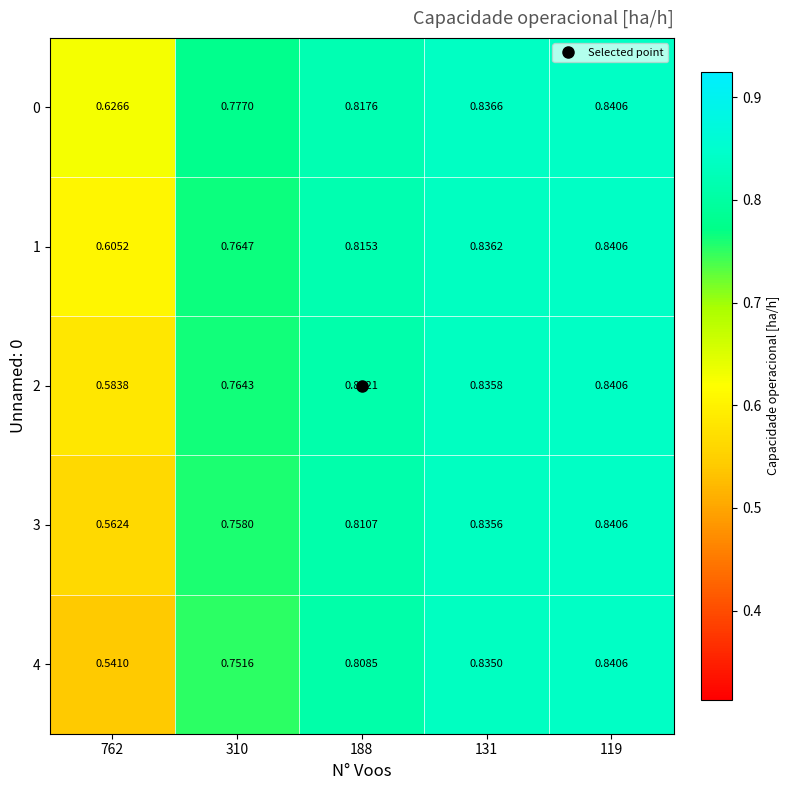

Is the value of 0 at 131 greater than the value of 4 at 310?

Yes